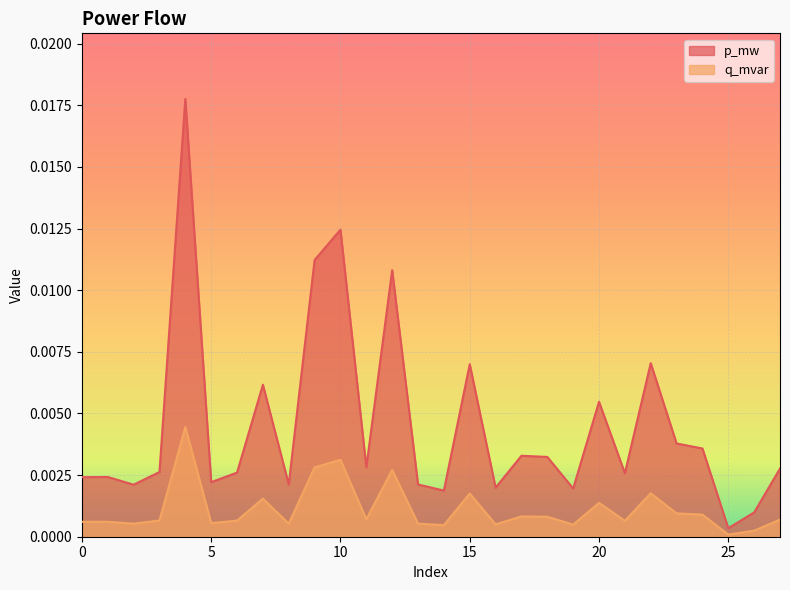

At which label does p_mw reach its minimum?

25